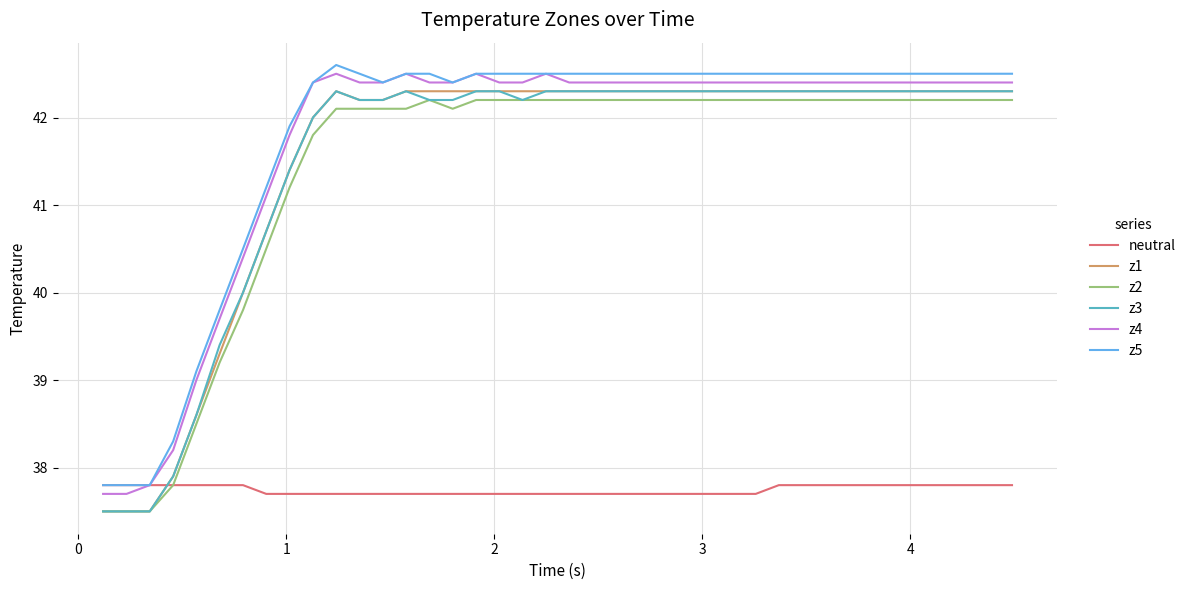

What is the maximum value shown in the chart?

42.6